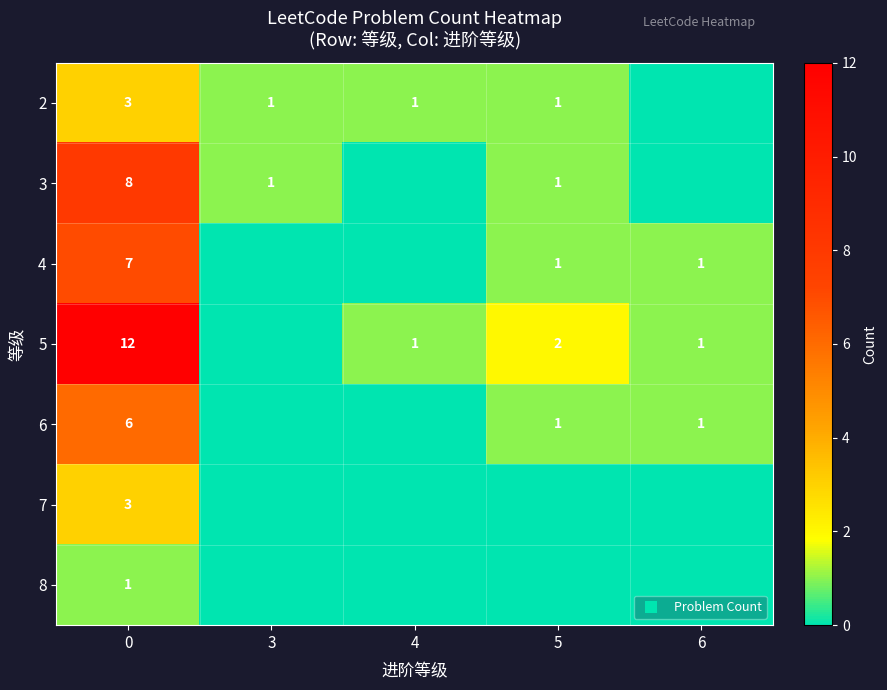

What is the difference between the highest and lowest values at 3?

1